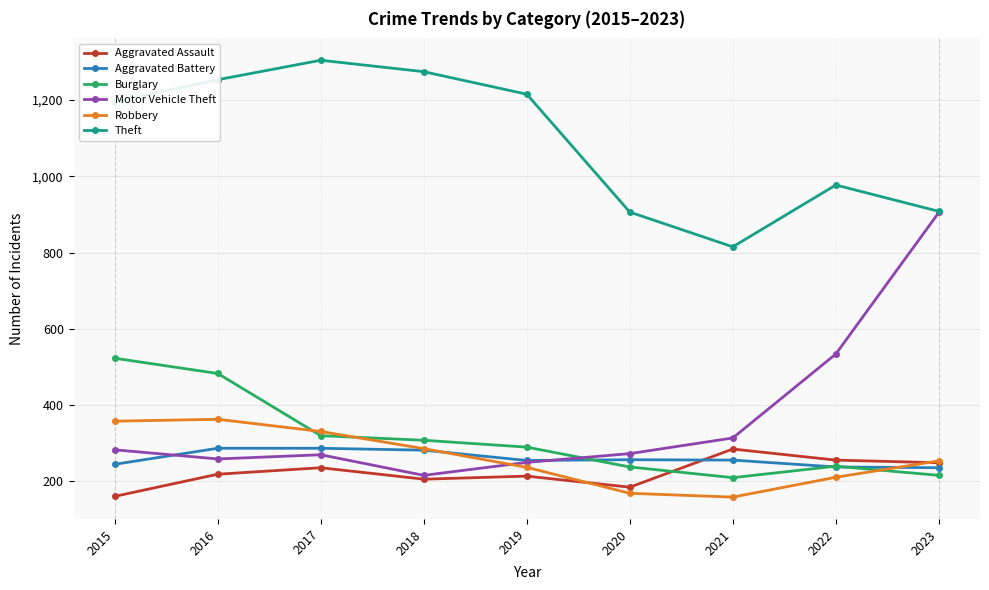

Which label corresponds to the largest value in the chart?

2017